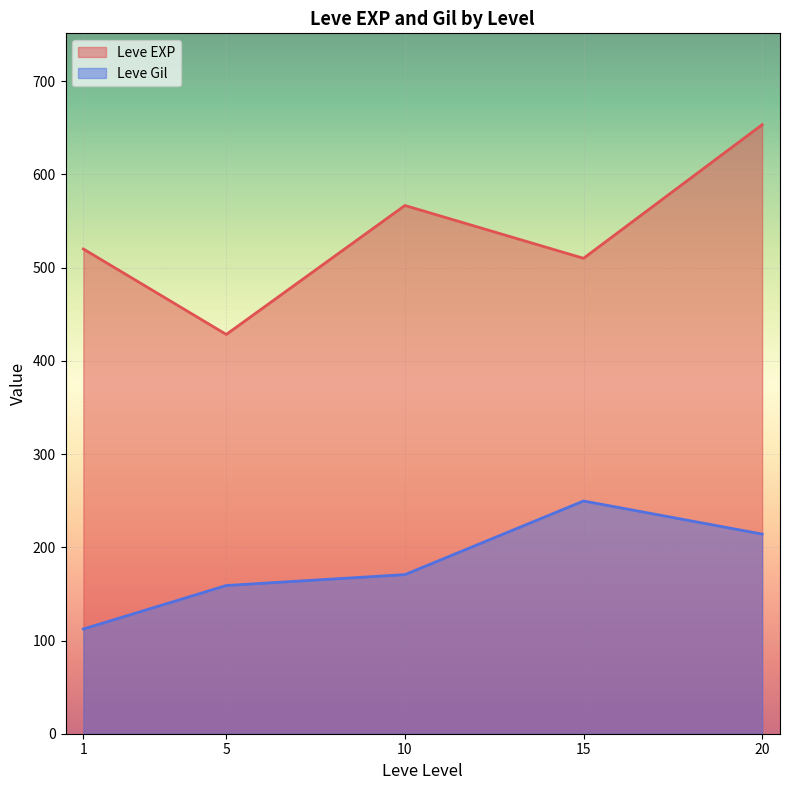

Which label corresponds to the largest value in the chart?

20